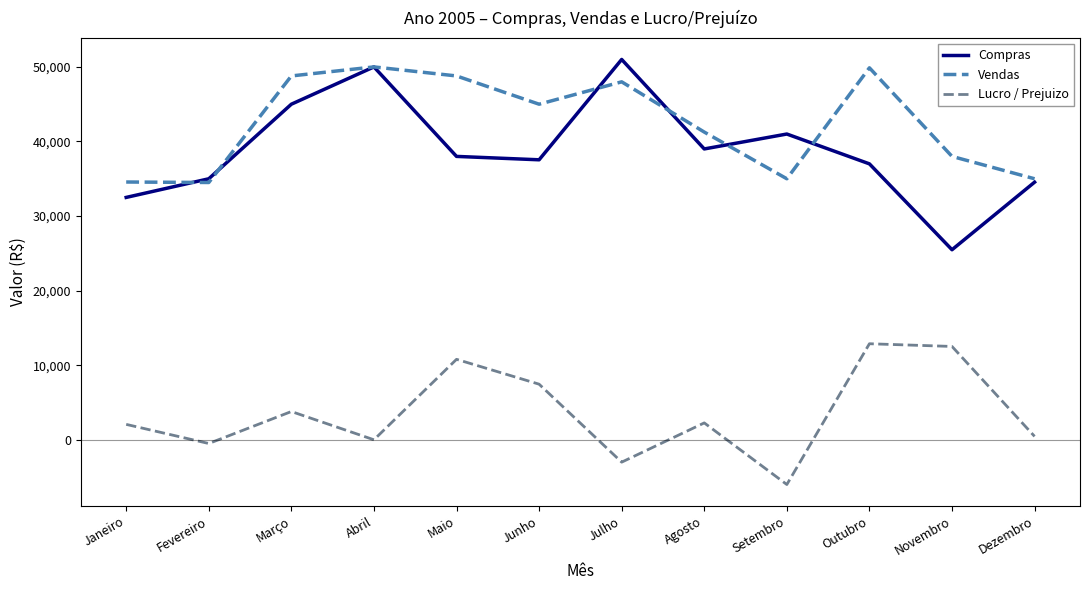

What is the sum of all Vendas values?

508786